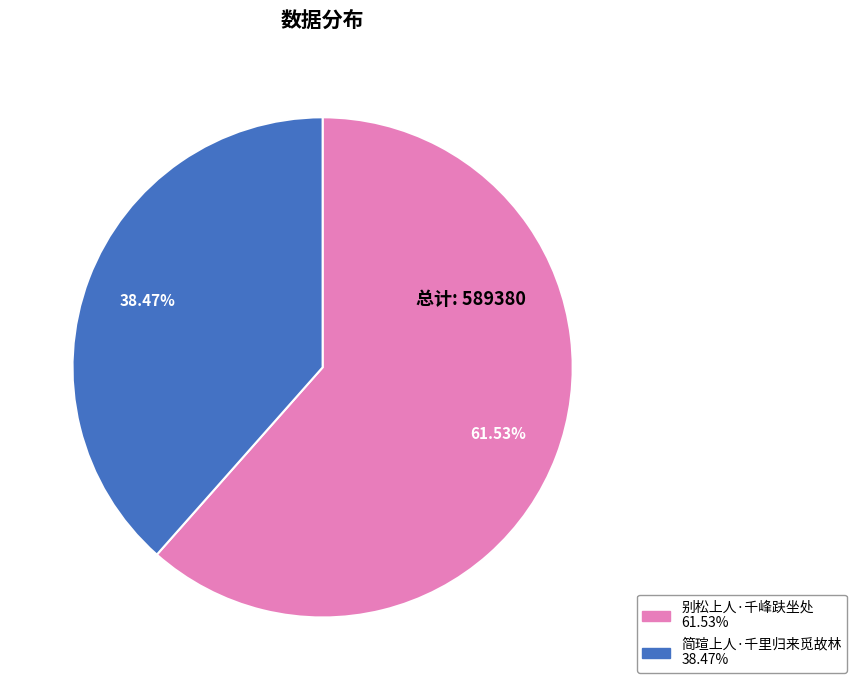

Is 别松上人·千峰趺坐处 the majority of the pie?

Yes